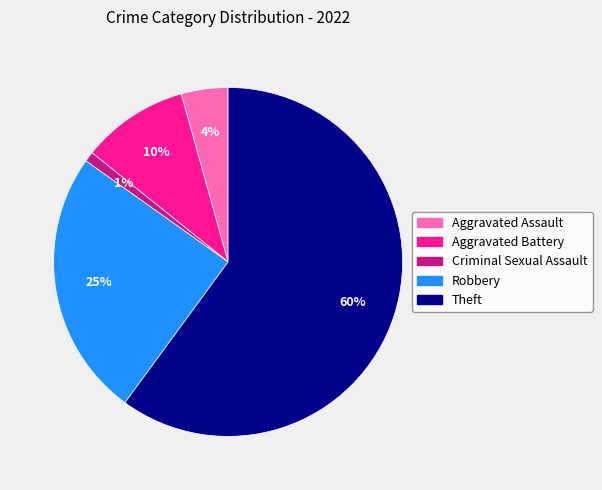

To the nearest percent, what is the difference between the Aggravated Assault and Theft slice percentages?

56%